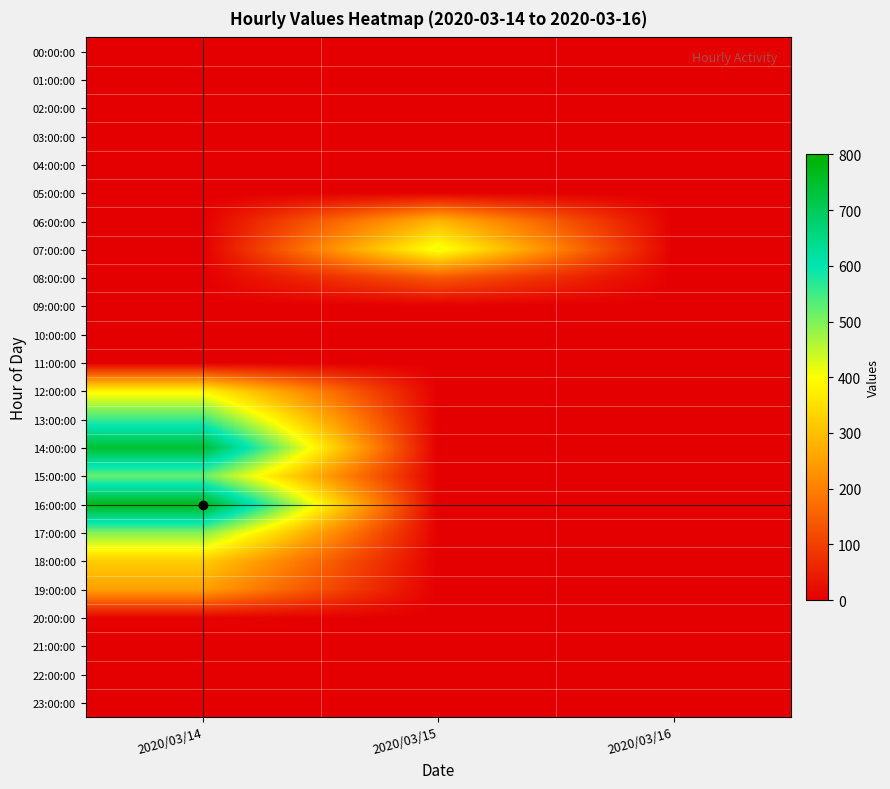

At which category is the sum across all series the highest?

2020/03/14